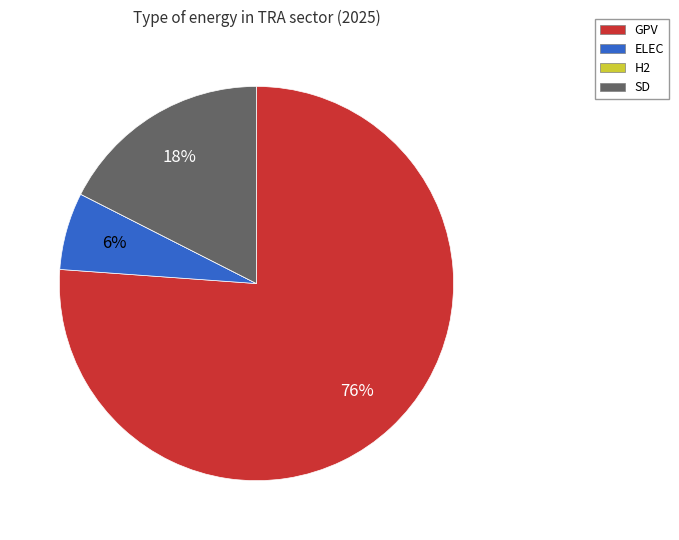

To the nearest percent, what is the difference between the ELEC and GPV slice percentages?

70%